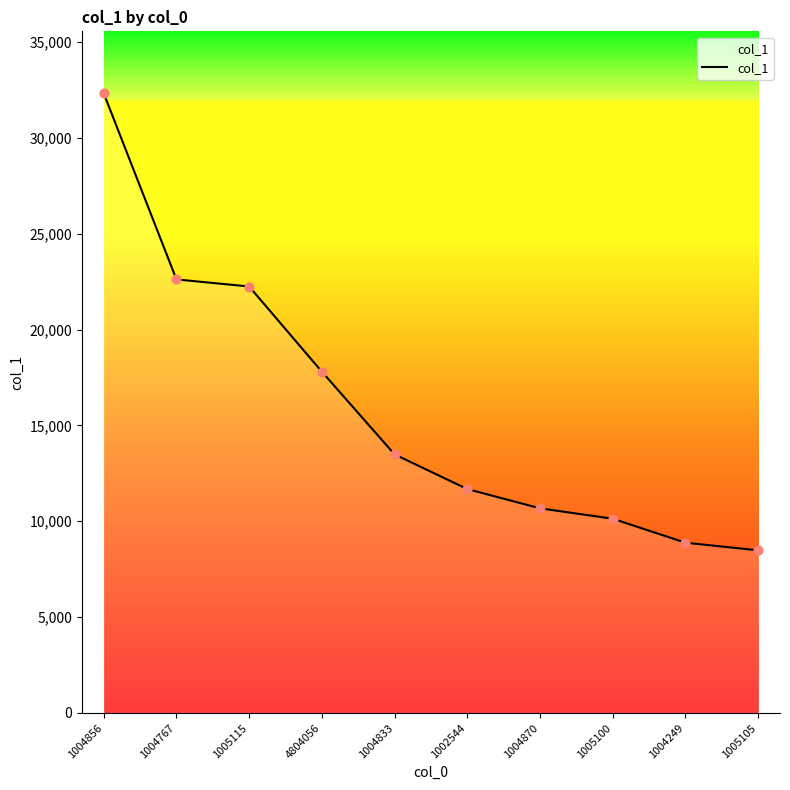

What is the ratio of the value at 1004767 to the value at 1005115?

1.0